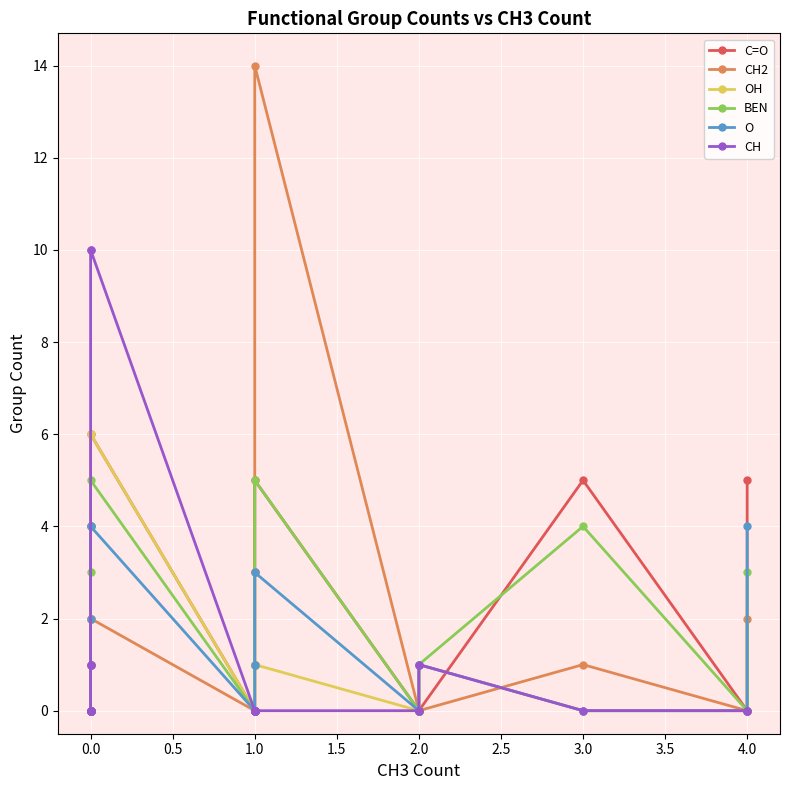

Reading left to right, extract all data points from this chart.

C=O: 0	0	0	0	0	0	0	2	6	0	0	0	0	1	3	5	0	0	0	5	0	5
CH2: 0	0	0	0	0	1	1	2	2	0	0	0	1	1	3	14	0	0	0	1	0	2
OH: 0	0	0	0	0	1	2	4	6	0	0	0	1	1	1	1	0	0	1	0	0	0
BEN: 0	0	0	0	0	3	4	4	5	0	0	0	0	0	1	5	0	0	1	4	0	3
O: 0	0	0	0	0	1	2	4	4	0	0	0	0	0	1	3	0	1	1	0	0	4
CH: 0	0	0	0	0	1	1	10	10	0	0	0	0	0	0	0	0	0	1	0	0	0